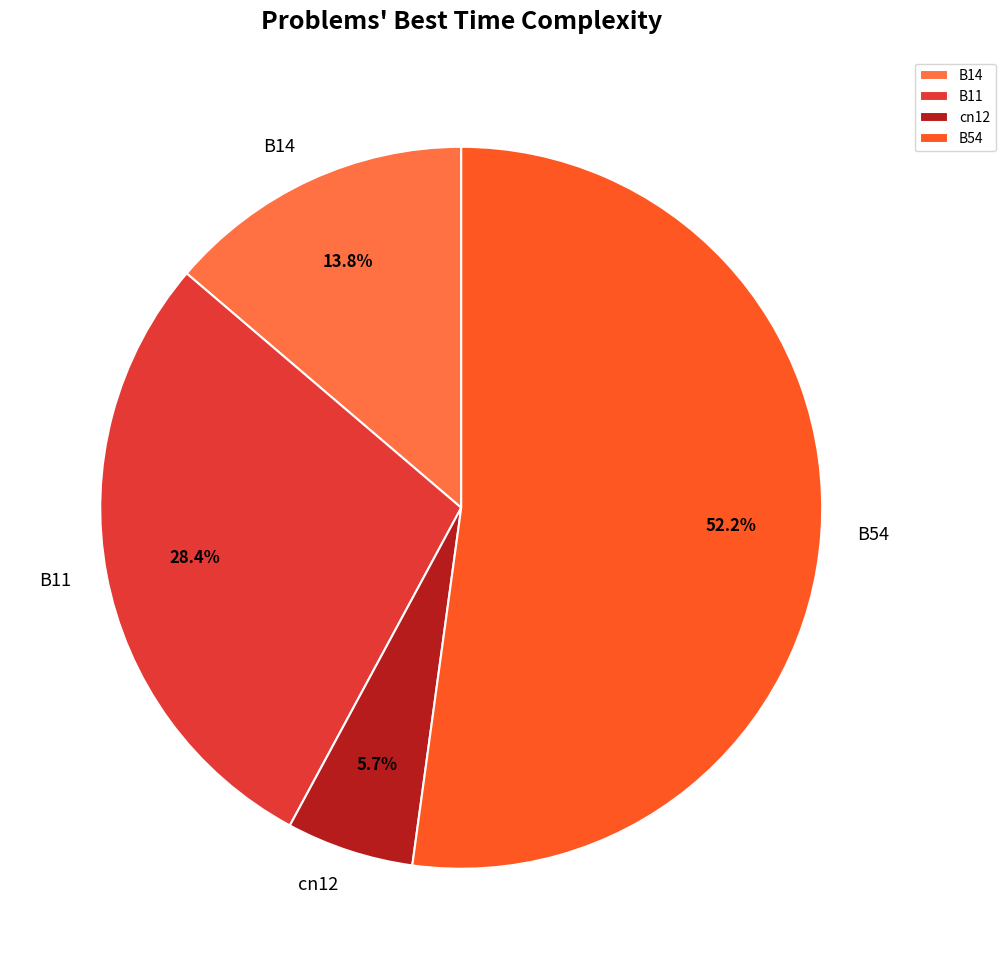

Is there any slice that represents more than half of the pie?

Yes